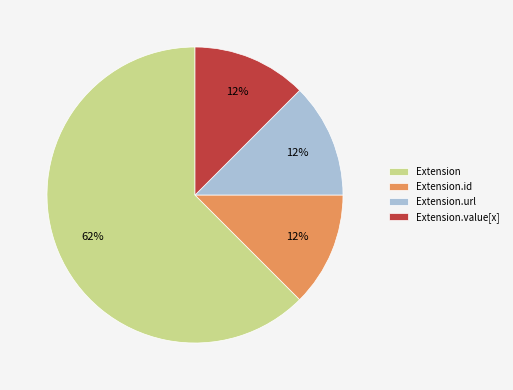

Do Extension.value[x] and Extension.id together represent more than half of the pie?

No